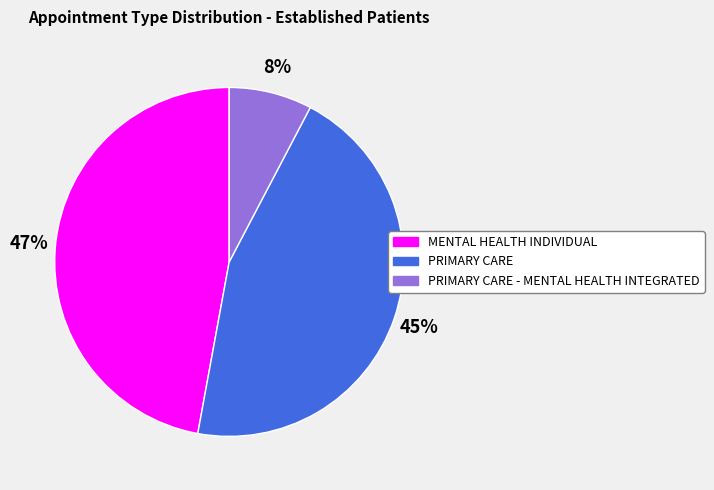

Is there a majority slice in this chart?

No